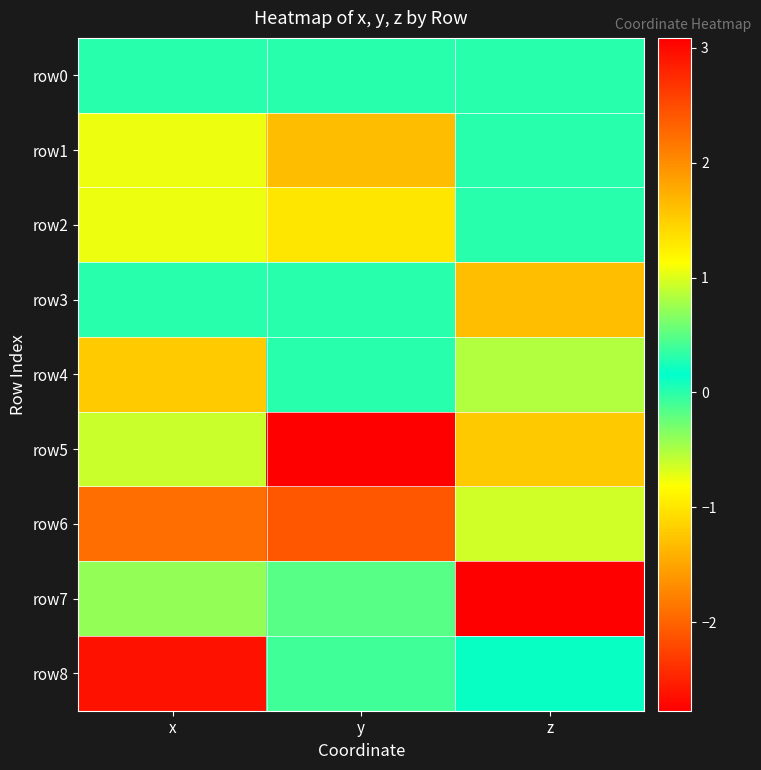

Reading left to right, what are all the values shown in this chart?

row0: x=0.0	y=0.0	z=0.0
row1: x=-0.7	y=-1.3	z=0.0
row2: x=-0.7	y=1.3	z=0.0
row3: x=0.0	y=0.0	z=1.6
row4: x=1.5	y=0.0	z=-0.5
row5: x=-0.6	y=-2.8	z=-1.2
row6: x=-1.9	y=2.4	z=-0.6
row7: x=-0.4	y=0.5	z=3.1
row8: x=2.9	y=0.4	z=0.1